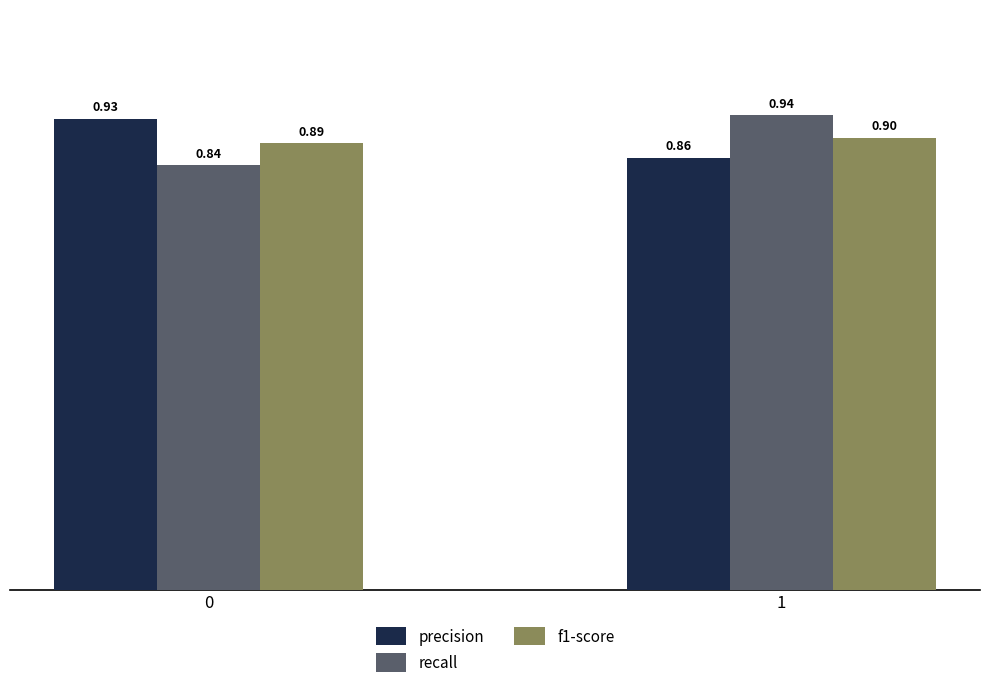

Where is precision nearest to the value 0?

1